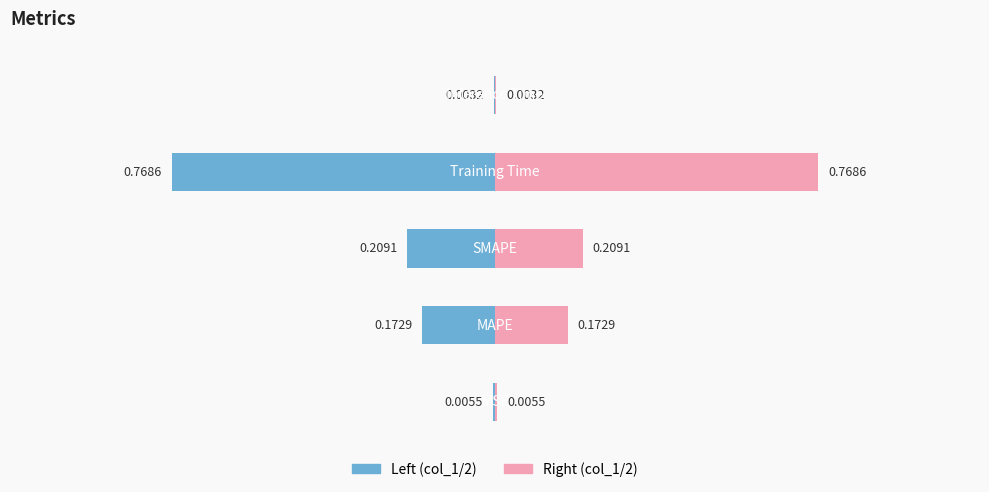

What is the difference between the maximum and minimum values in the col_1 (left) series?

0.8